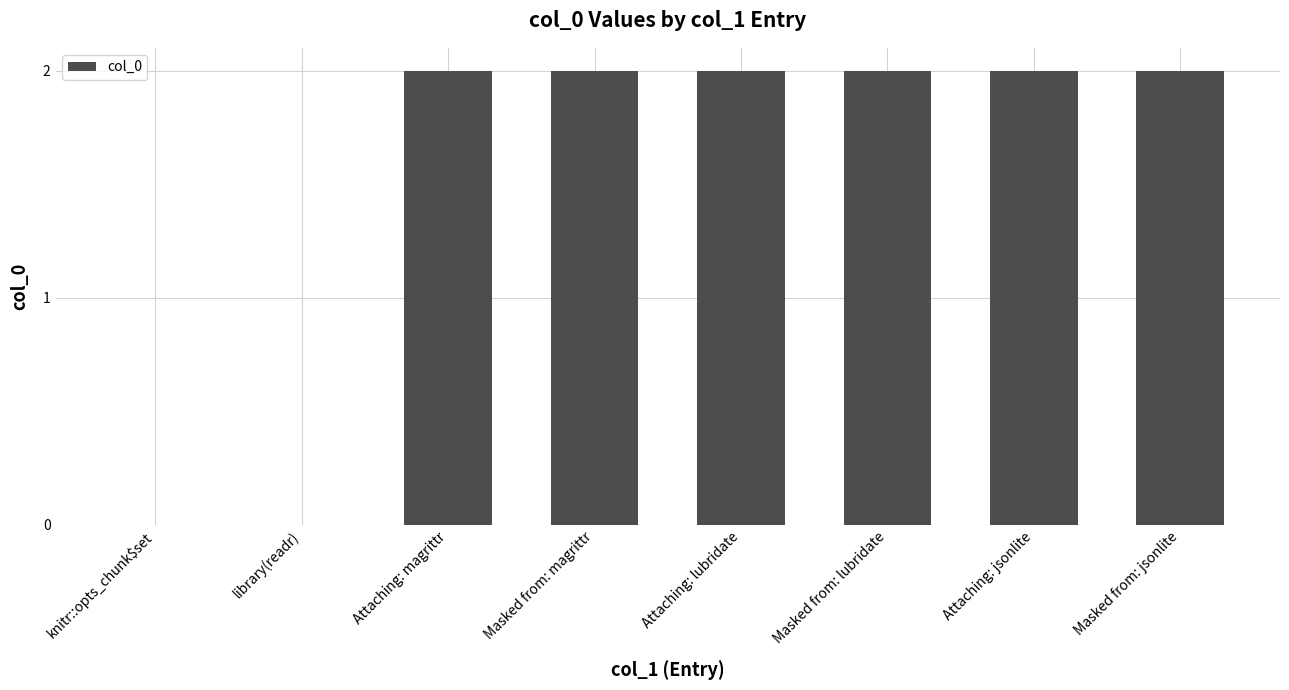

The value at library(readr) is 0. True or false?

True